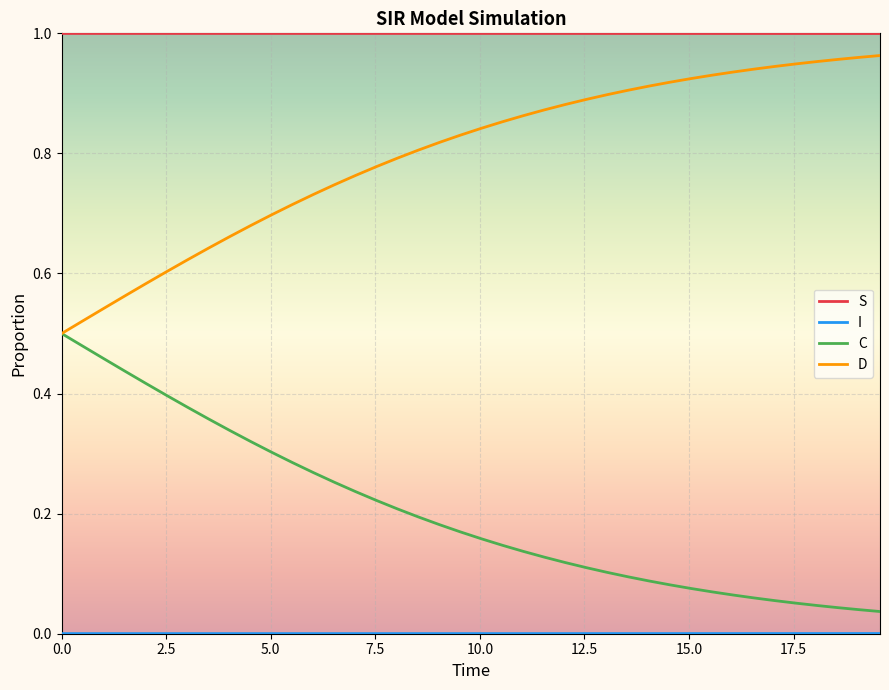

True or false: D and S intersect in this chart.

False